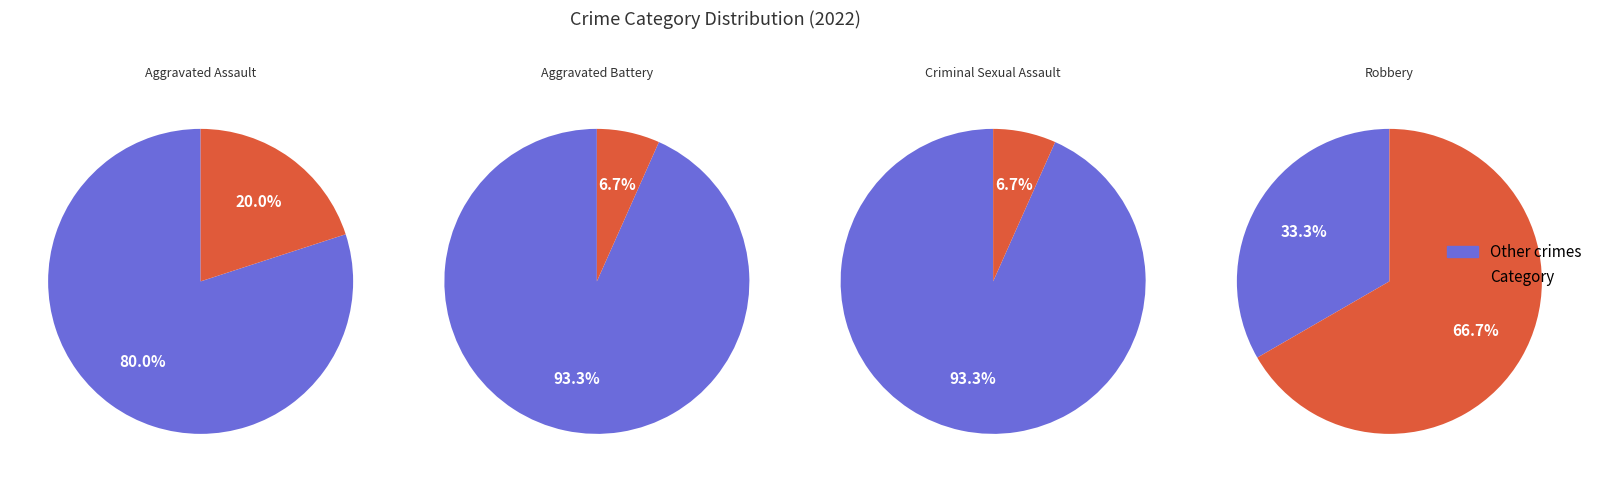

Count the number of slices in the pie.

4